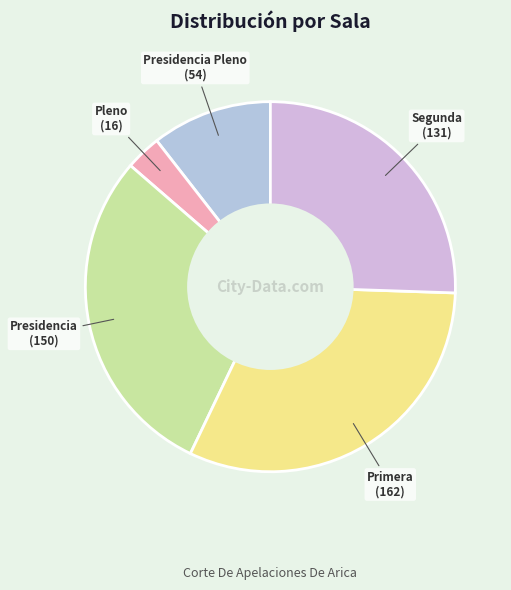

Is there a majority slice in this chart?

No